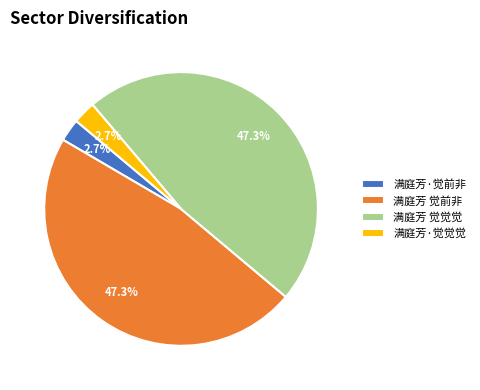

What percentage do 满庭芳·觉觉觉 and 满庭芳·觉前非 together represent?

5.4%